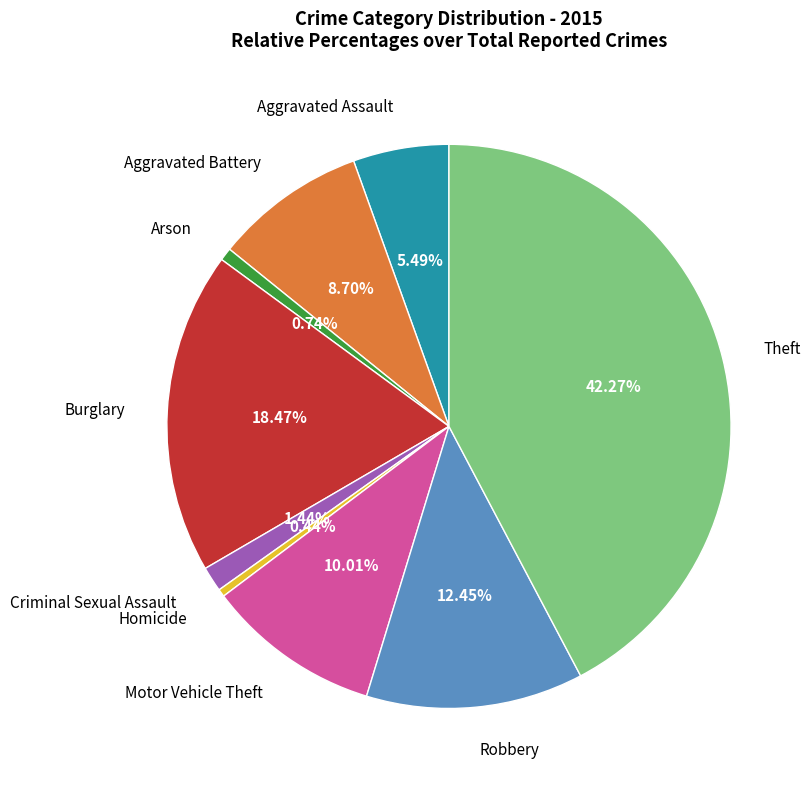

Does Burglary account for over 50% of the chart?

No